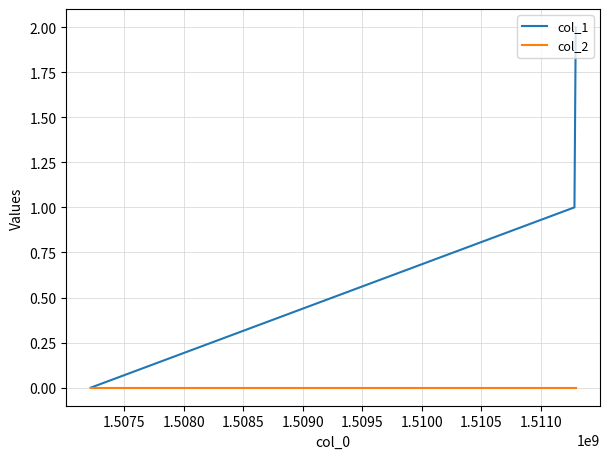

Which series has the largest total across all categories?

col_1